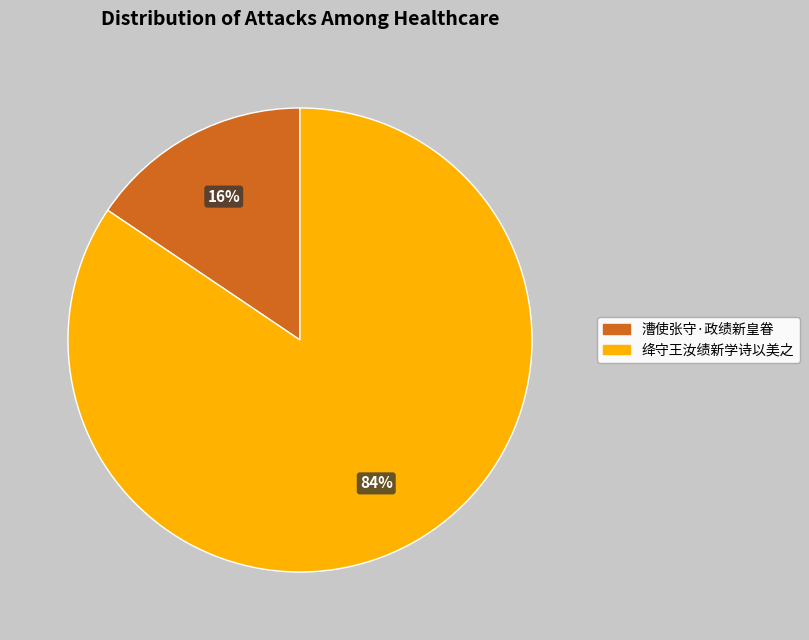

Does 绛守王汝绩新学诗以美之 account for over 50% of the chart?

Yes